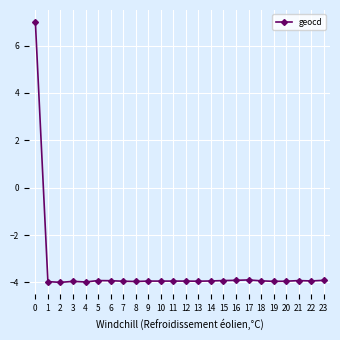

What is the sum of the values at 23 and 2?

-7.9